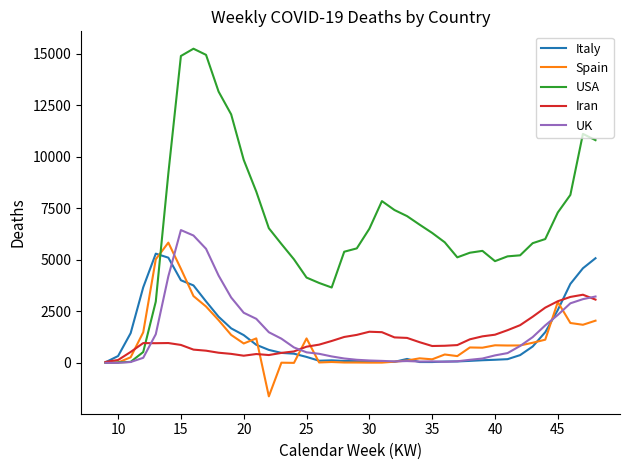

How many distinct data groups are displayed?

5